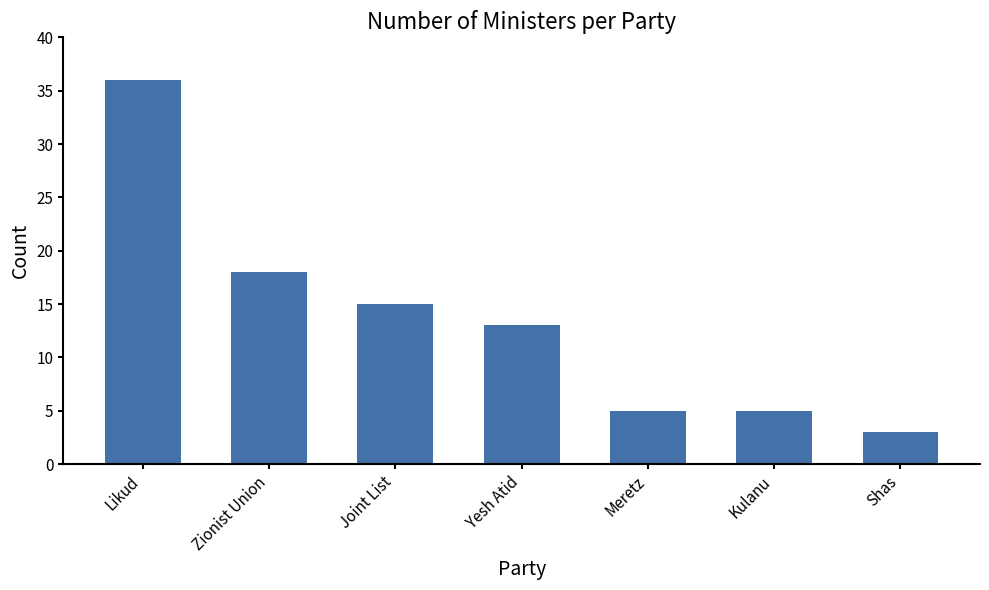

What is the difference between the values at Kulanu and Yesh Atid?

8